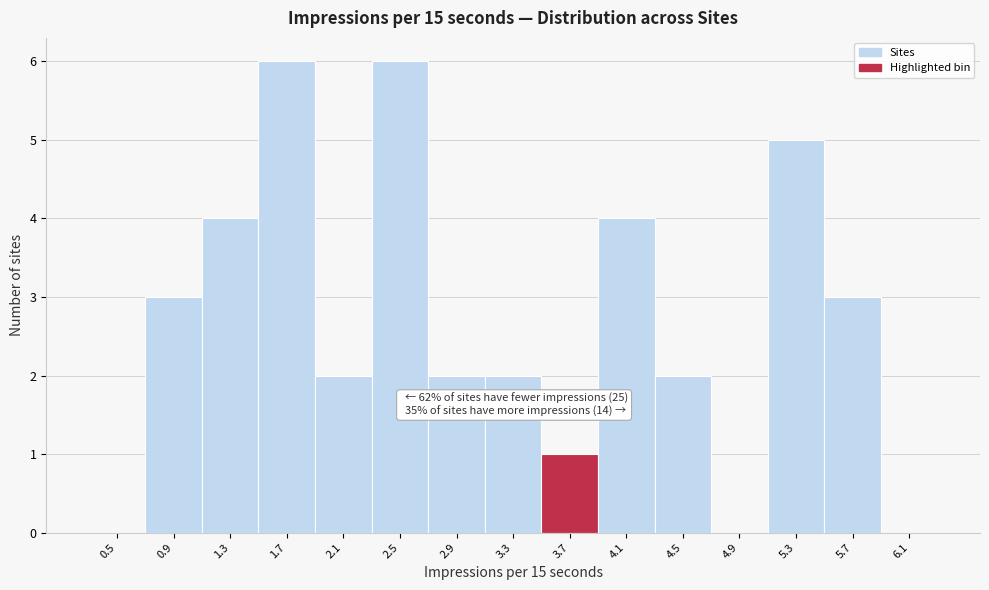

Reading right to left, extract all data points from this chart.

6.1=0	5.7=3	5.3=5	4.9=0	4.5=2	4.1=4	3.7=1	3.3=2	2.9=2	2.5=6	2.1=2	1.7=6	1.3=4	0.9=3	0.5=0